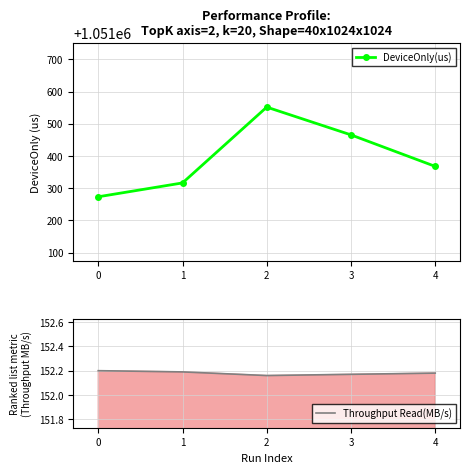

List the labels in order of DeviceOnly(us) value, smallest first.

0, 1, 4, 3, 2